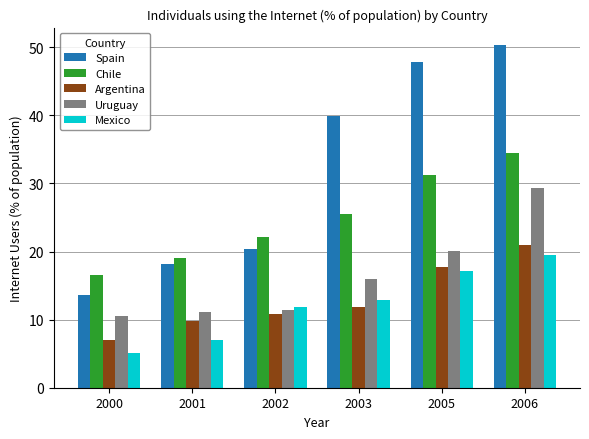

Reading right to left, extract all data points from this chart.

Spain: 2006=50.4	2005=47.9	2003=39.9	2002=20.4	2001=18.1	2000=13.6
Chile: 2006=34.5	2005=31.2	2003=25.5	2002=22.1	2001=19.1	2000=16.6
Argentina: 2006=20.9	2005=17.7	2003=11.9	2002=10.9	2001=9.8	2000=7.0
Uruguay: 2006=29.4	2005=20.1	2003=15.9	2002=11.4	2001=11.1	2000=10.5
Mexico: 2006=19.5	2005=17.2	2003=12.9	2002=11.9	2001=7.0	2000=5.1